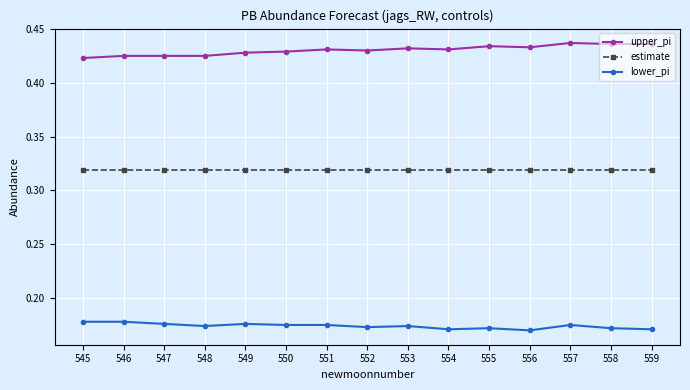

Rank the series by their maximum value, from lowest to highest.

lower_pi, estimate, upper_pi